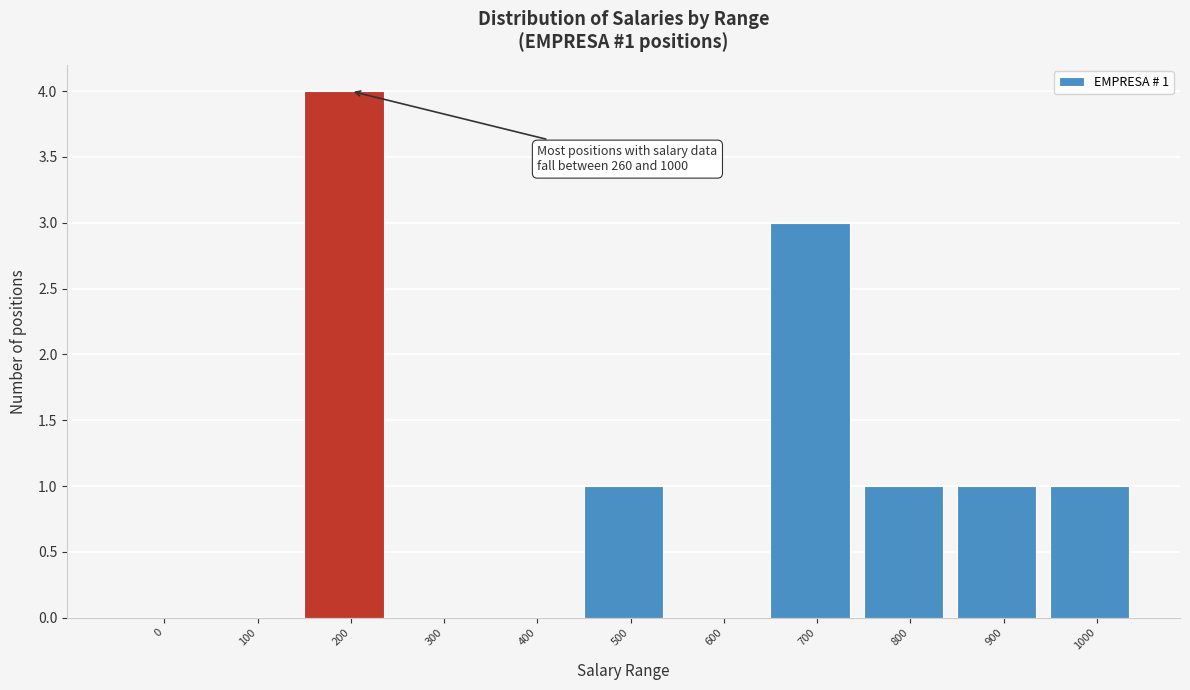

What is the maximum value shown in the chart?

4